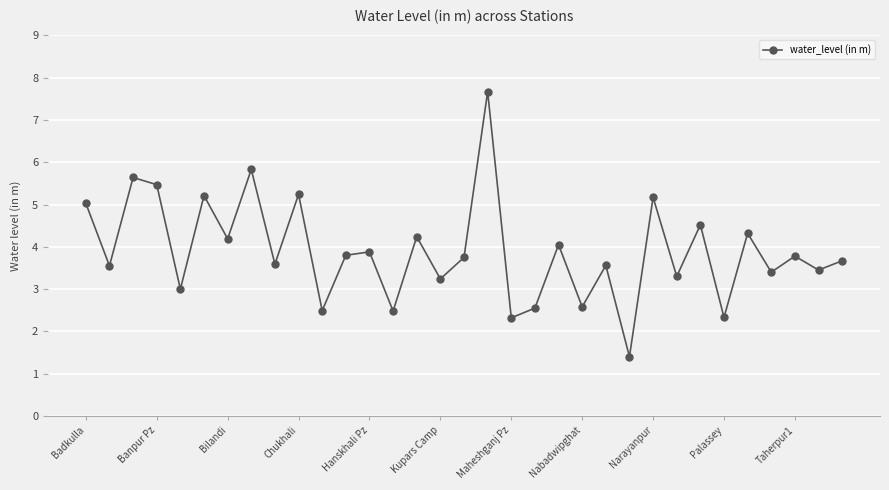

How many points are higher than both their immediate neighbors (excluding endpoints)?

13